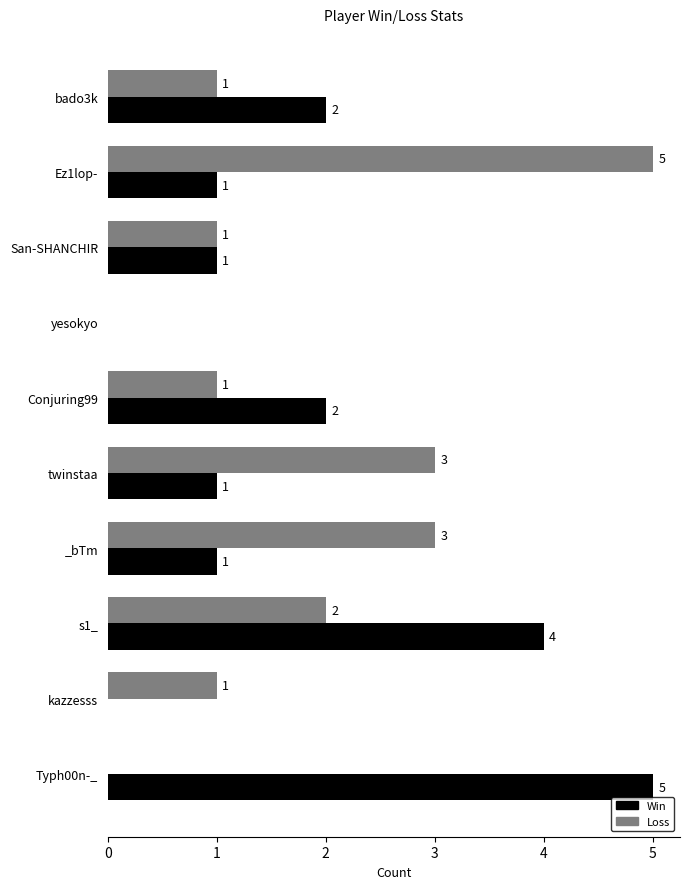

Is it true that Win equals 0 at yesokyo?

True